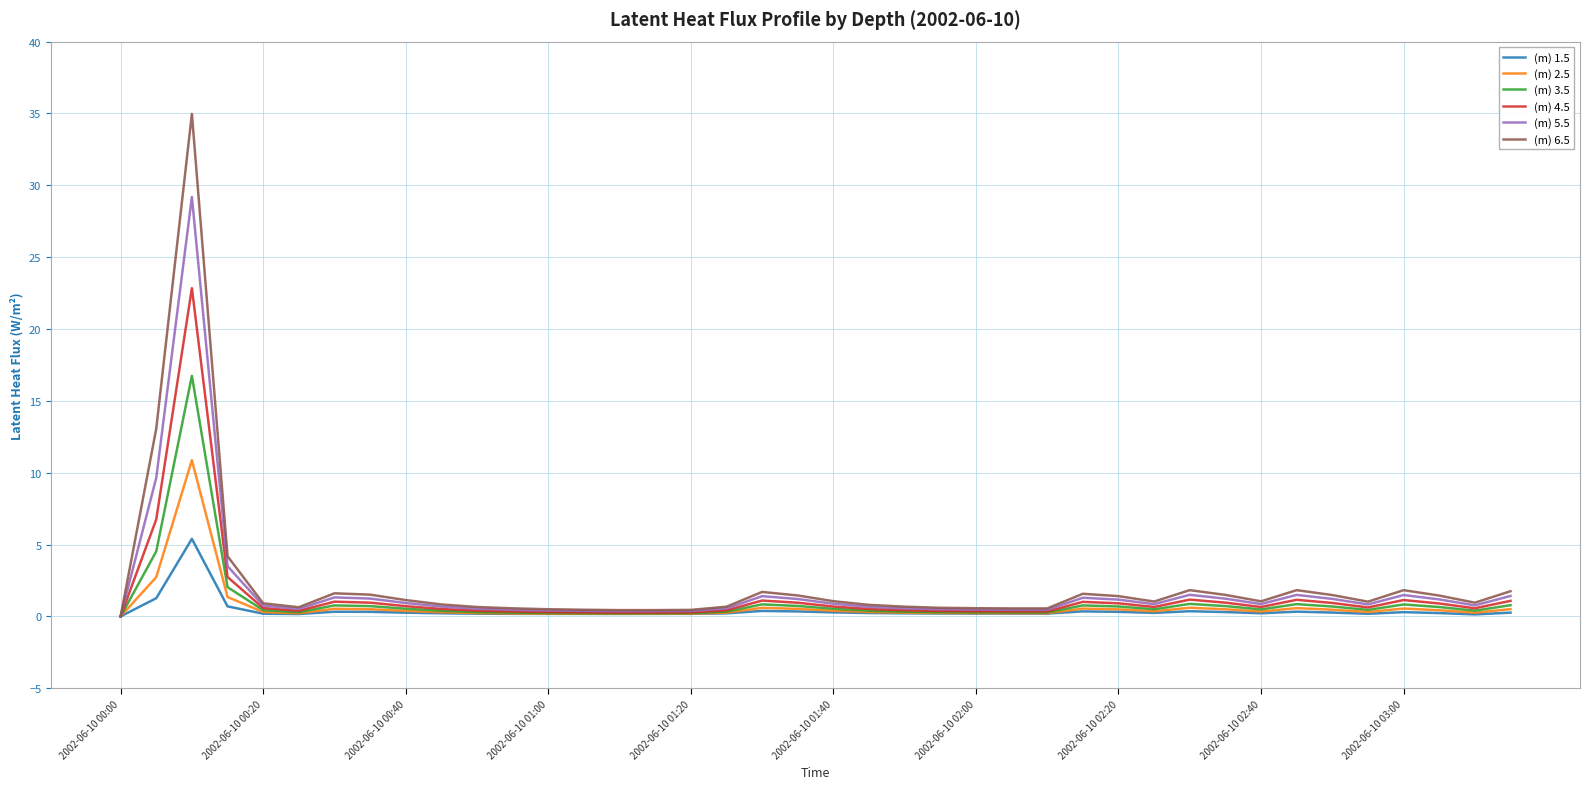

True or false: (m) 4.5 has more than 1 points higher than both neighbors.

True